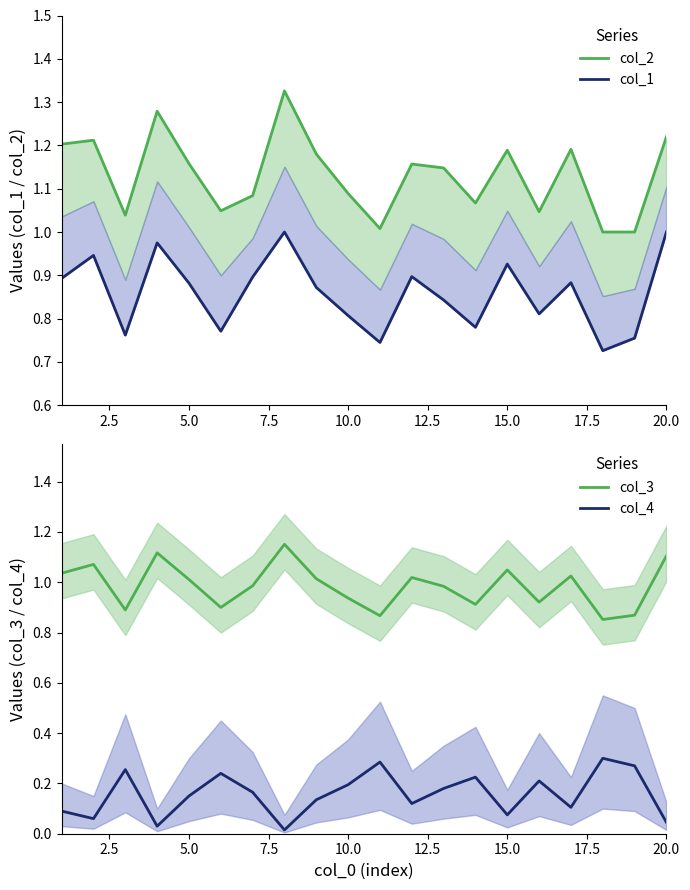

What are all the series names shown in the legend?

col_2, col_1, col_3, col_4